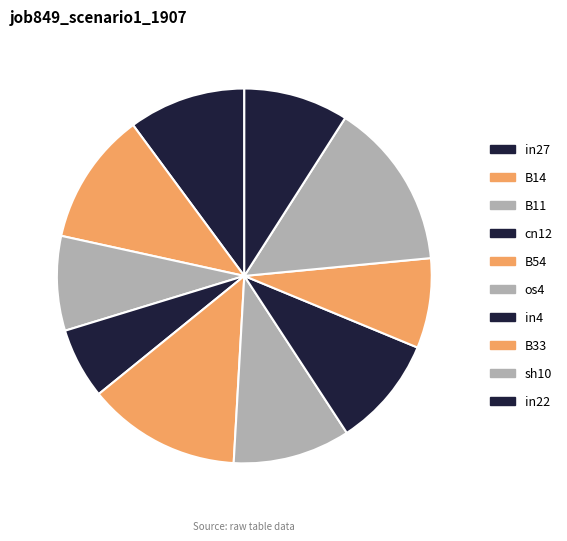

Count the number of slices in the pie.

10